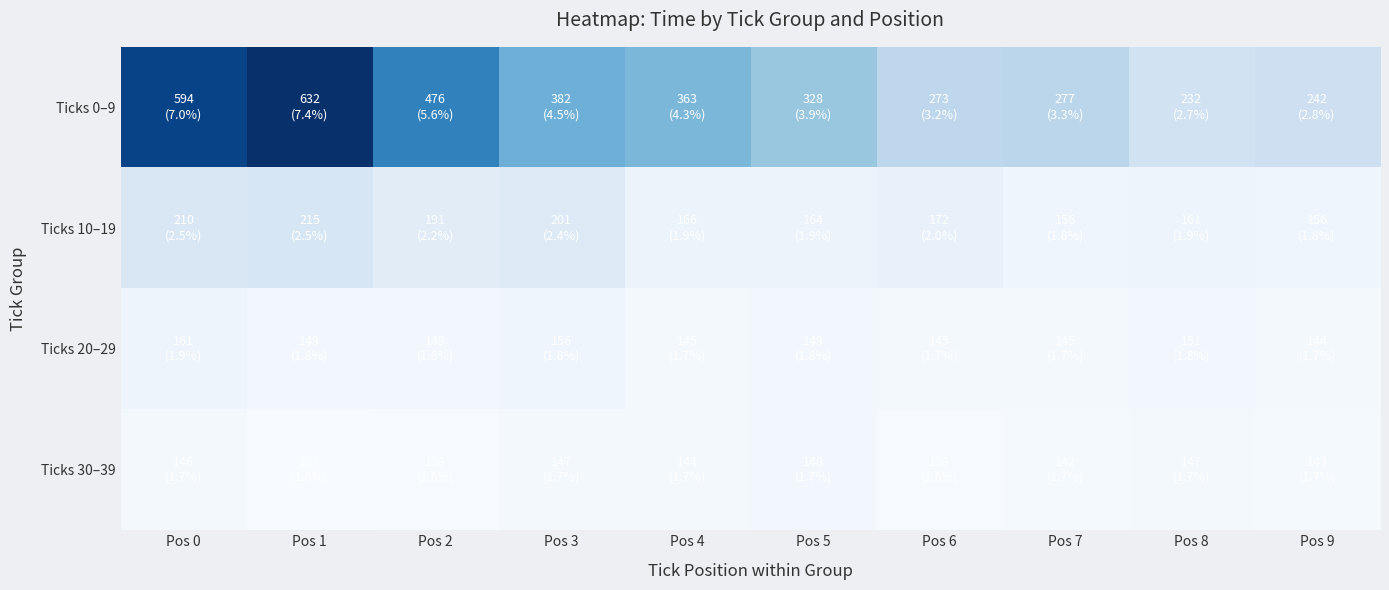

Which has a higher value, Pos 4 or Pos 9?

Pos 4